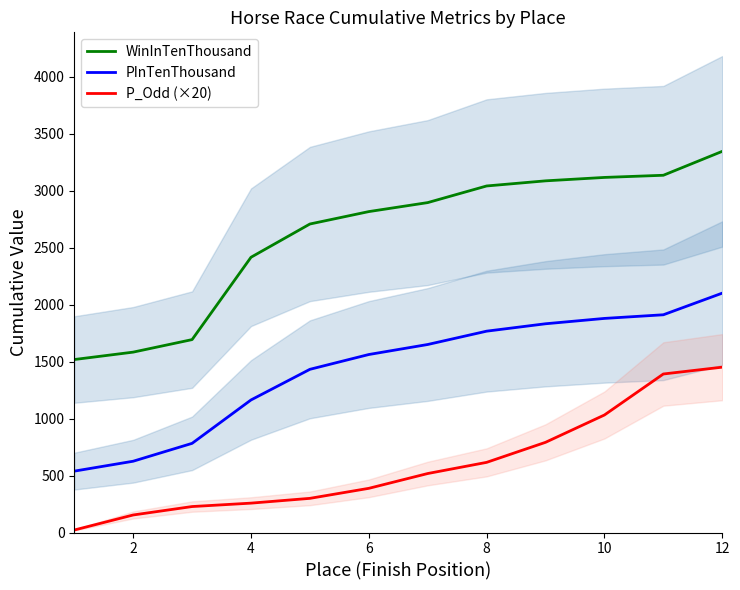

Rank the series by their average value, from lowest to highest.

P_Odd (×20), PInTenThousand, WinInTenThousand